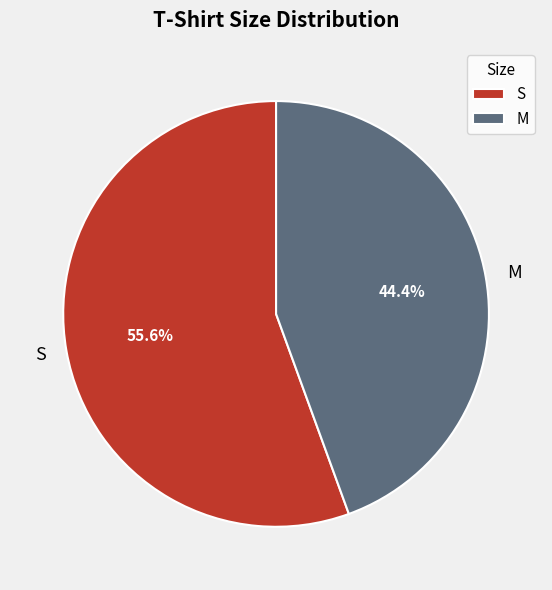

Which slice is the largest?

S